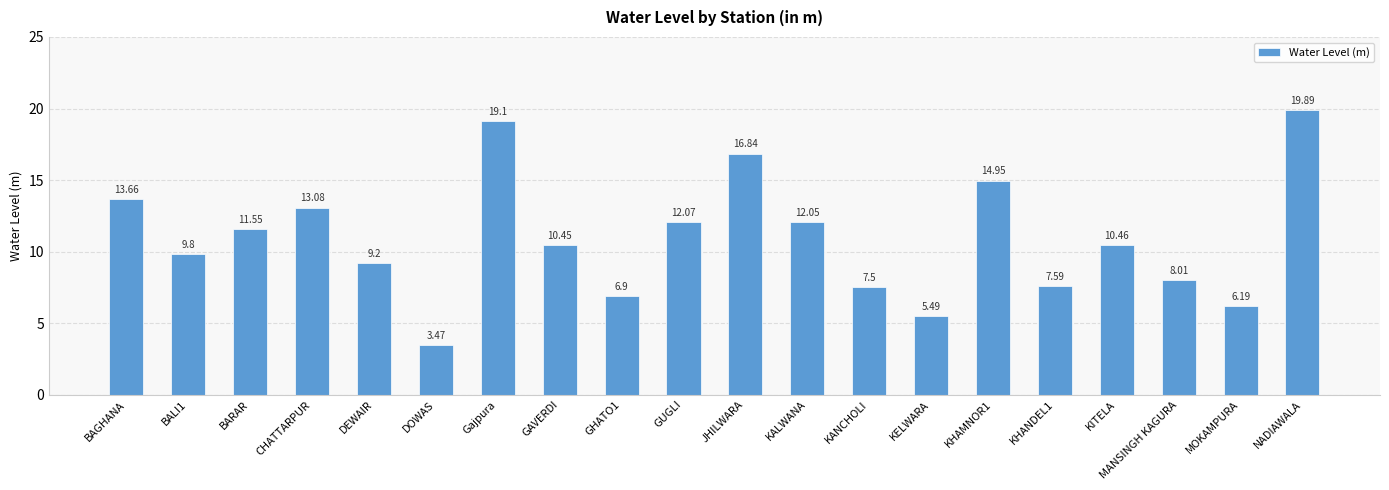

Is it true that the value at DOWAS is 5.2?

False